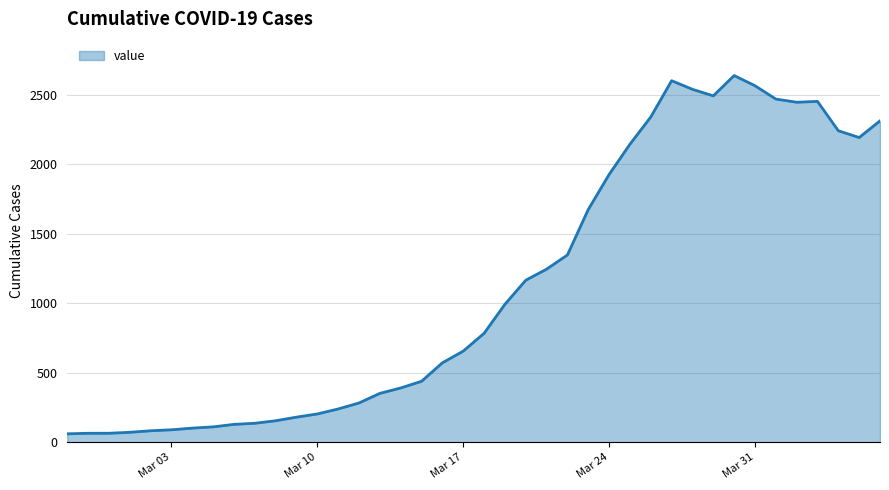

What is the value of the 12th point from the left?

181